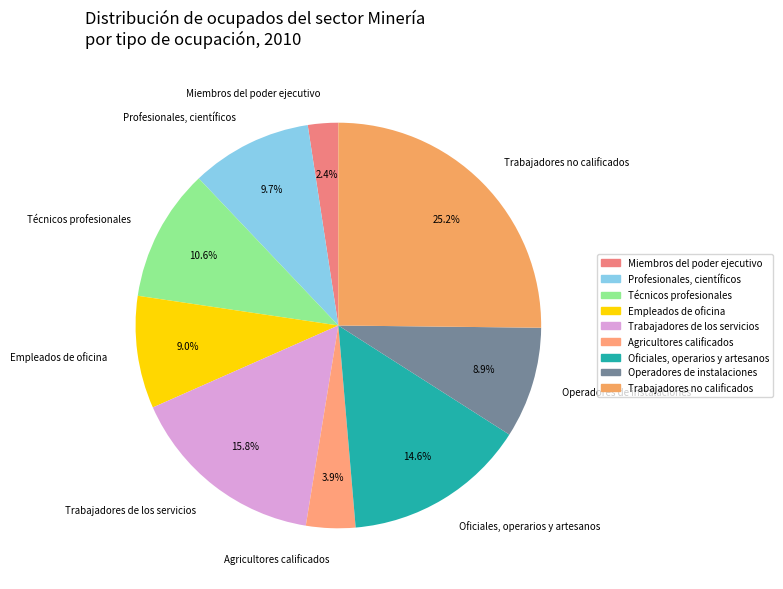

Does any single category account for the majority?

No